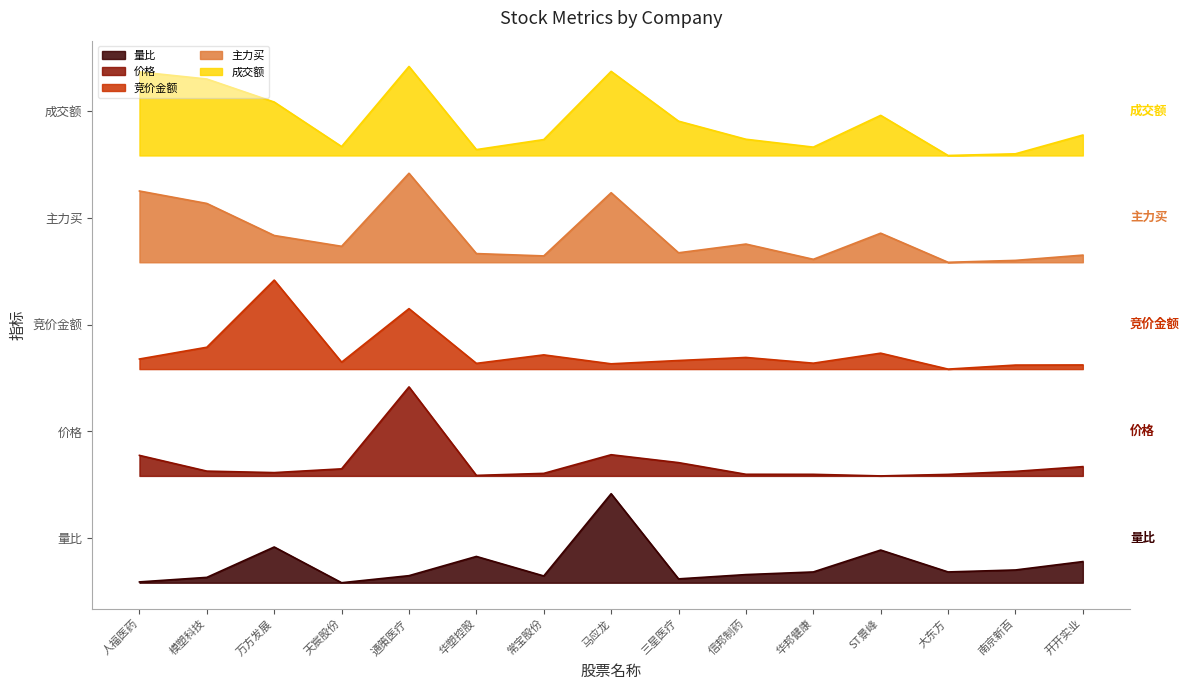

At which category does 成交额 reach its first local peak?

通策医疗